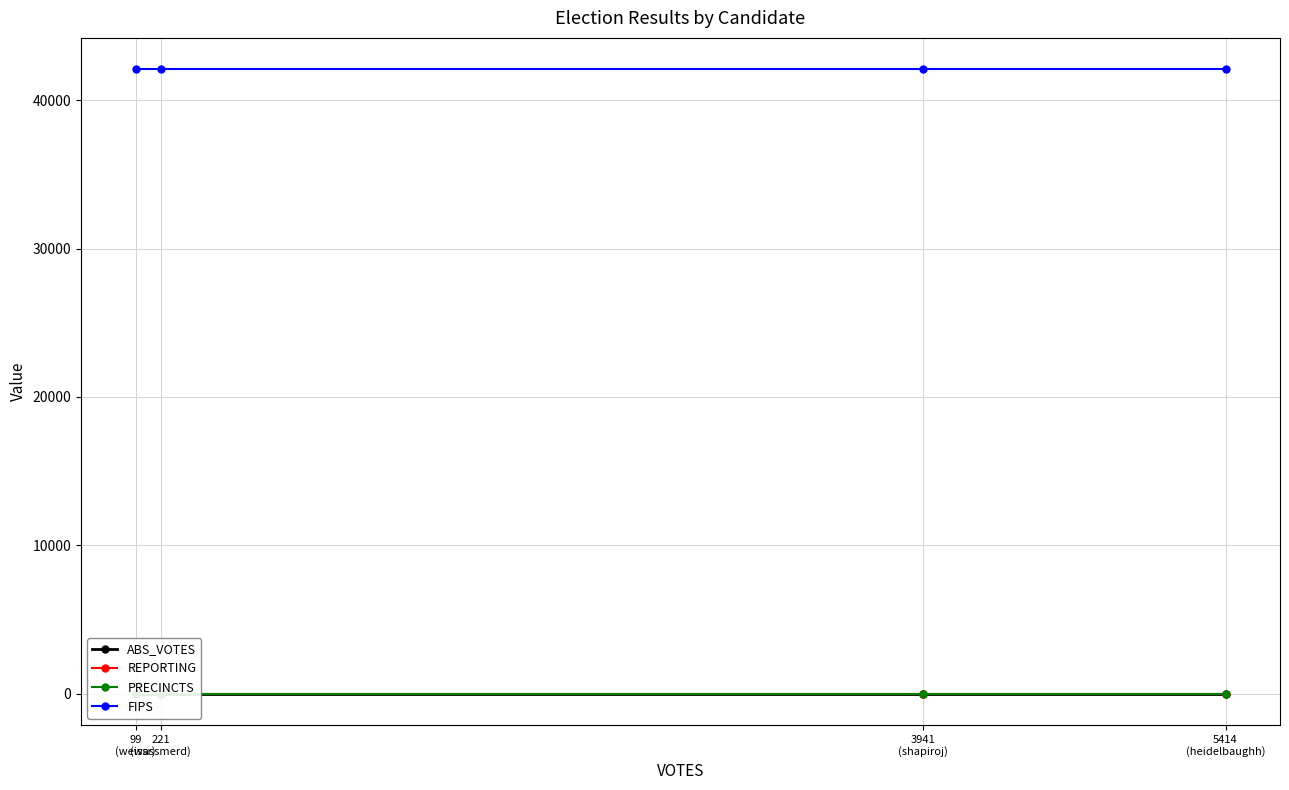

True or false: FIPS and PRECINCTS intersect in this chart.

False